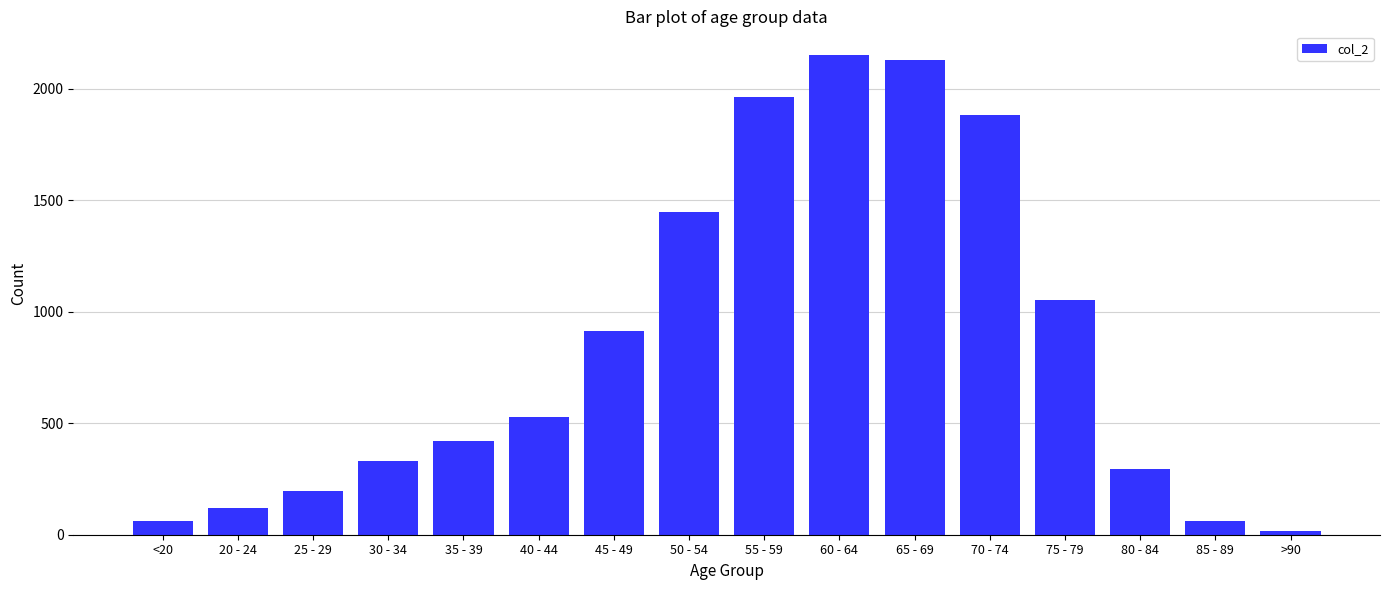

How many bars are there in total?

16